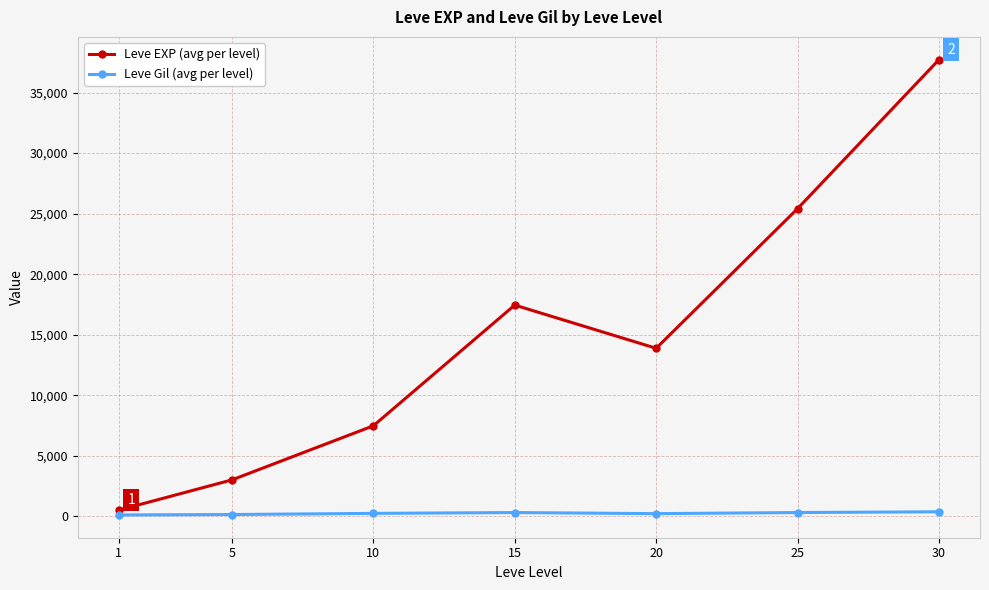

Where does the Leve Gil (avg per level) series first go above 242?

10